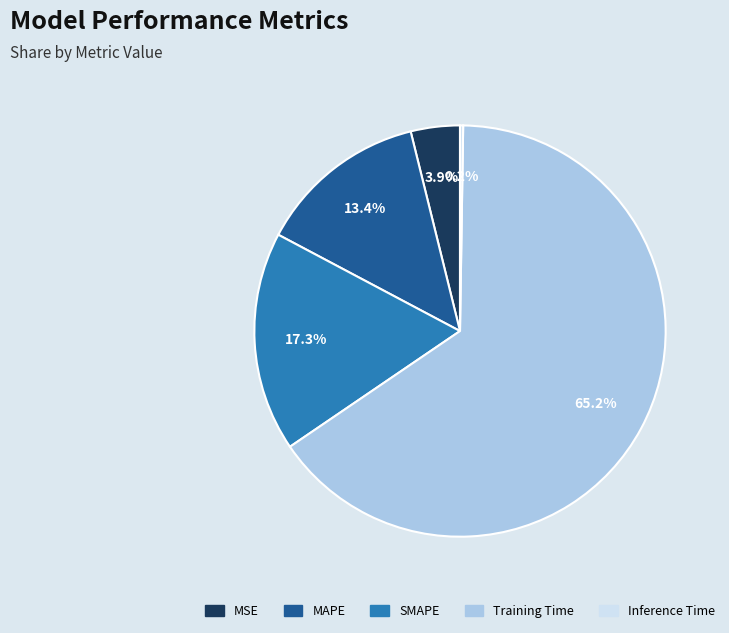

What is the ratio of the value at SMAPE to the value at Training Time?

0.3